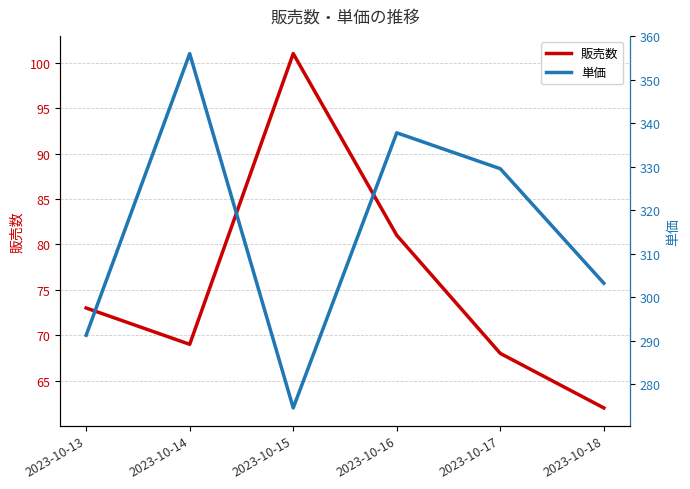

At which label is 単価 closest to 315?

2023-10-18